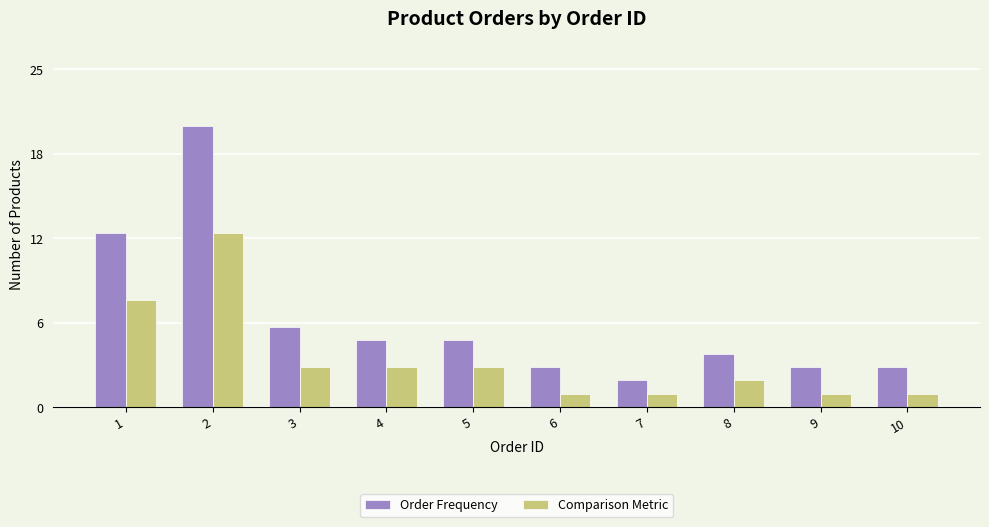

What are all the series names shown in the legend?

Order Frequency, Comparison Metric